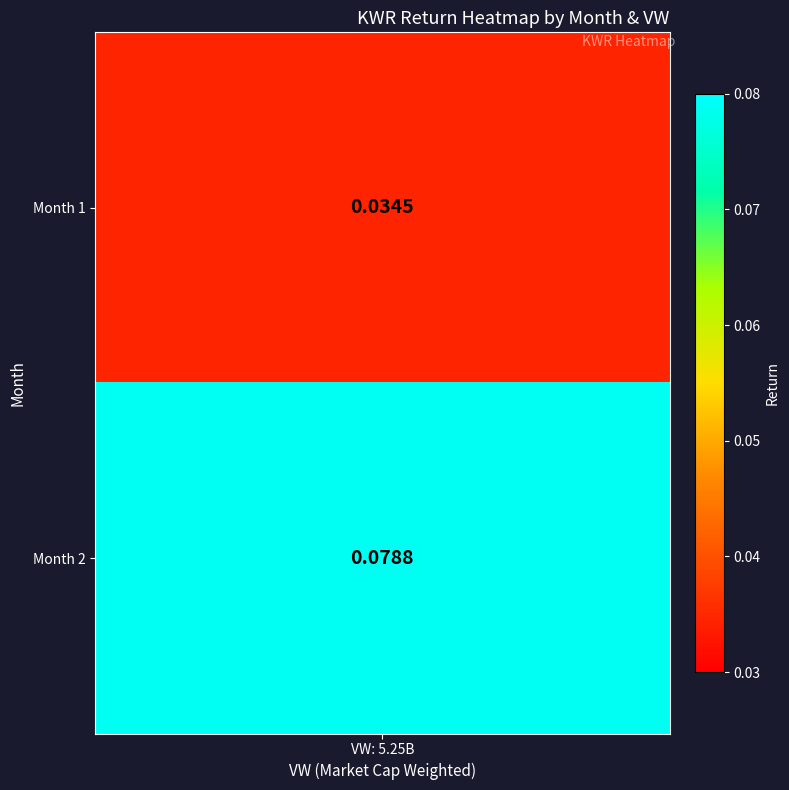

Which category has the highest value across all series?

2